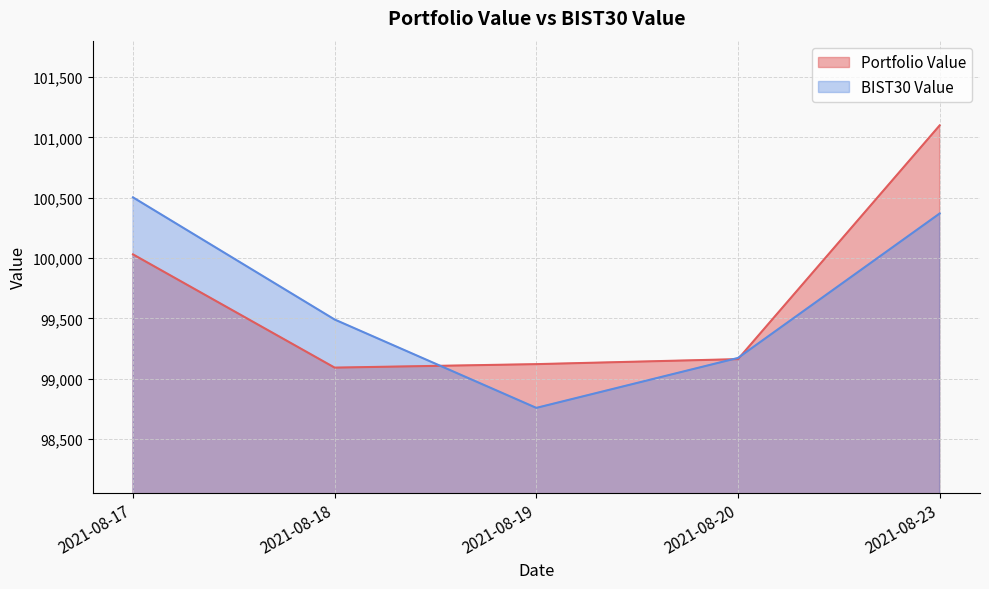

True or false: Portfolio Value and BIST30 Value cross at least once.

True